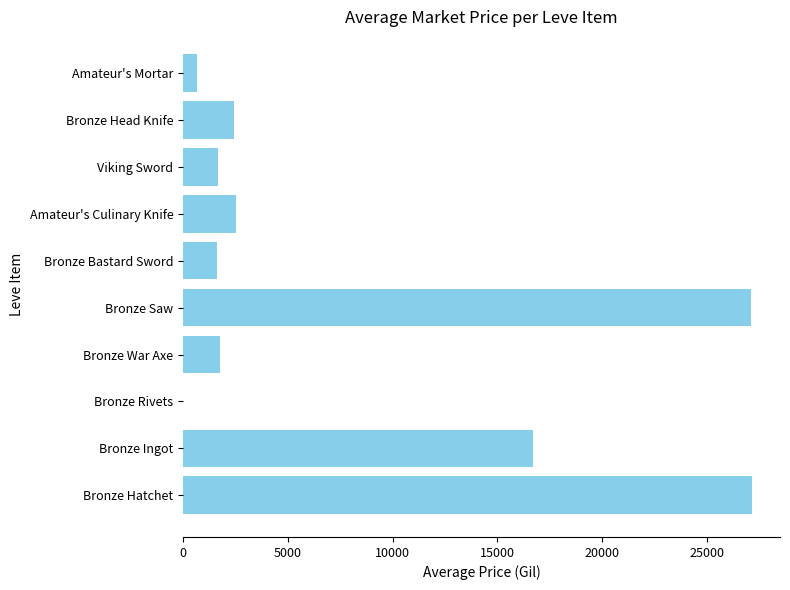

Are the bars grouped side by side (vs. stacked)?

No